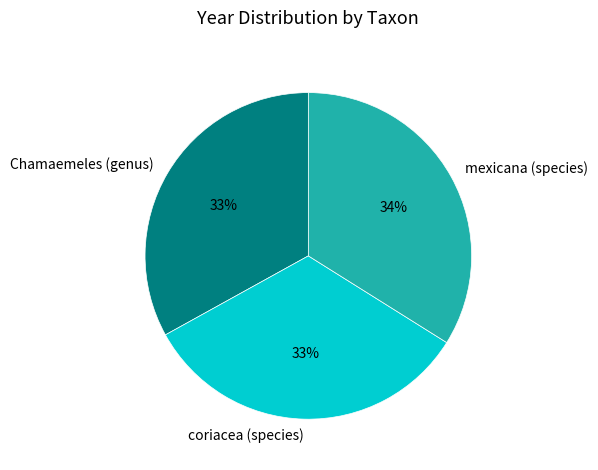

Which category has the biggest portion of the pie?

mexicana (species)